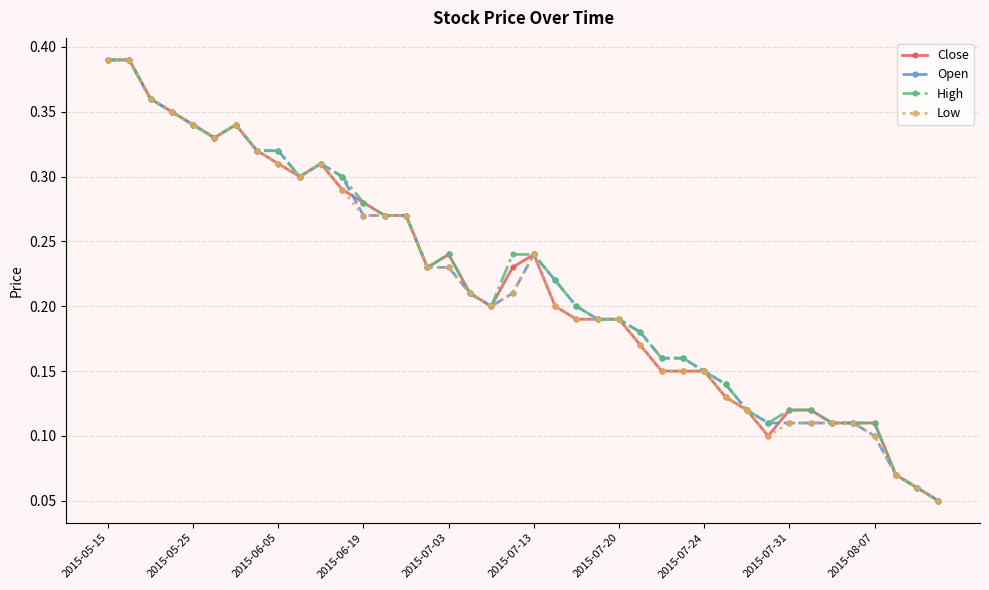

Count the Open values in the range 0 to 1.

40